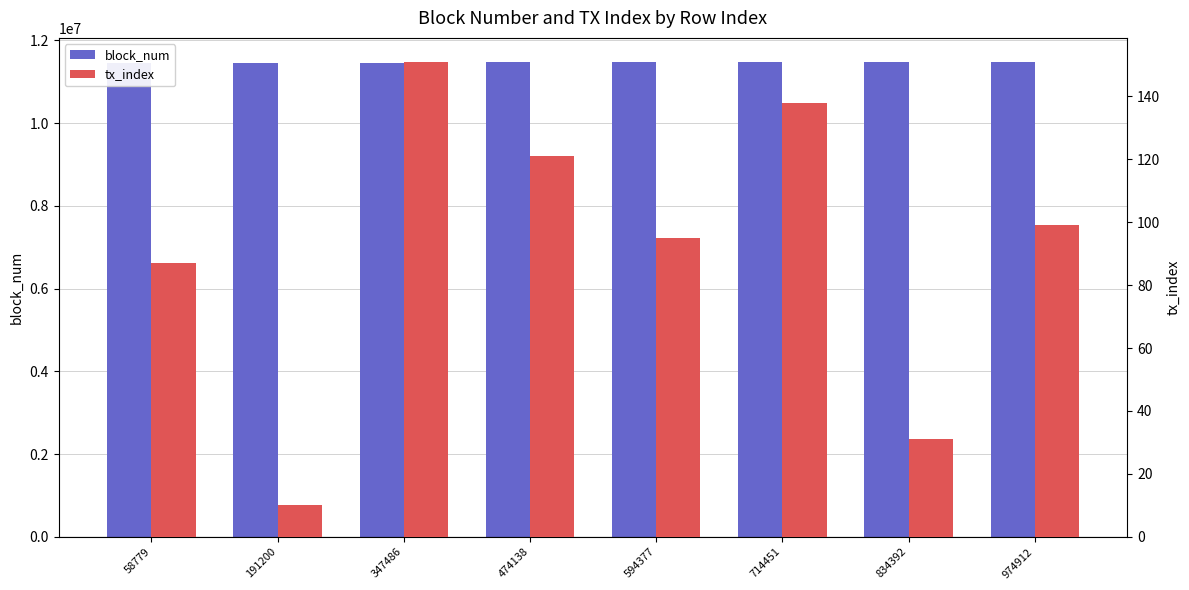

What is the value of the tx_index bar at the 2nd from the left?

10